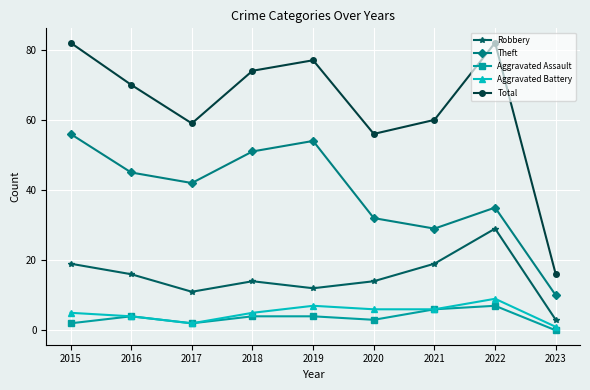

Reading left to right, list all the values displayed in this chart.

Robbery: 19	16	11	14	12	14	19	29	3
Theft: 56	45	42	51	54	32	29	35	10
Aggravated Assault: 2	4	2	4	4	3	6	7	0
Aggravated Battery: 5	4	2	5	7	6	6	9	1
Total: 82	70	59	74	77	56	60	82	16